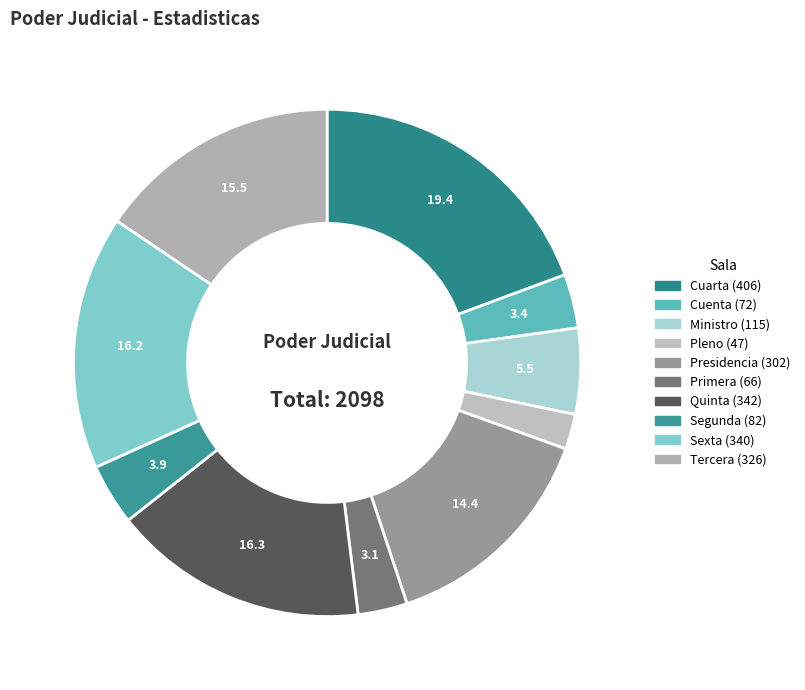

To the nearest percent, what percentage of the pie is Primera?

3%